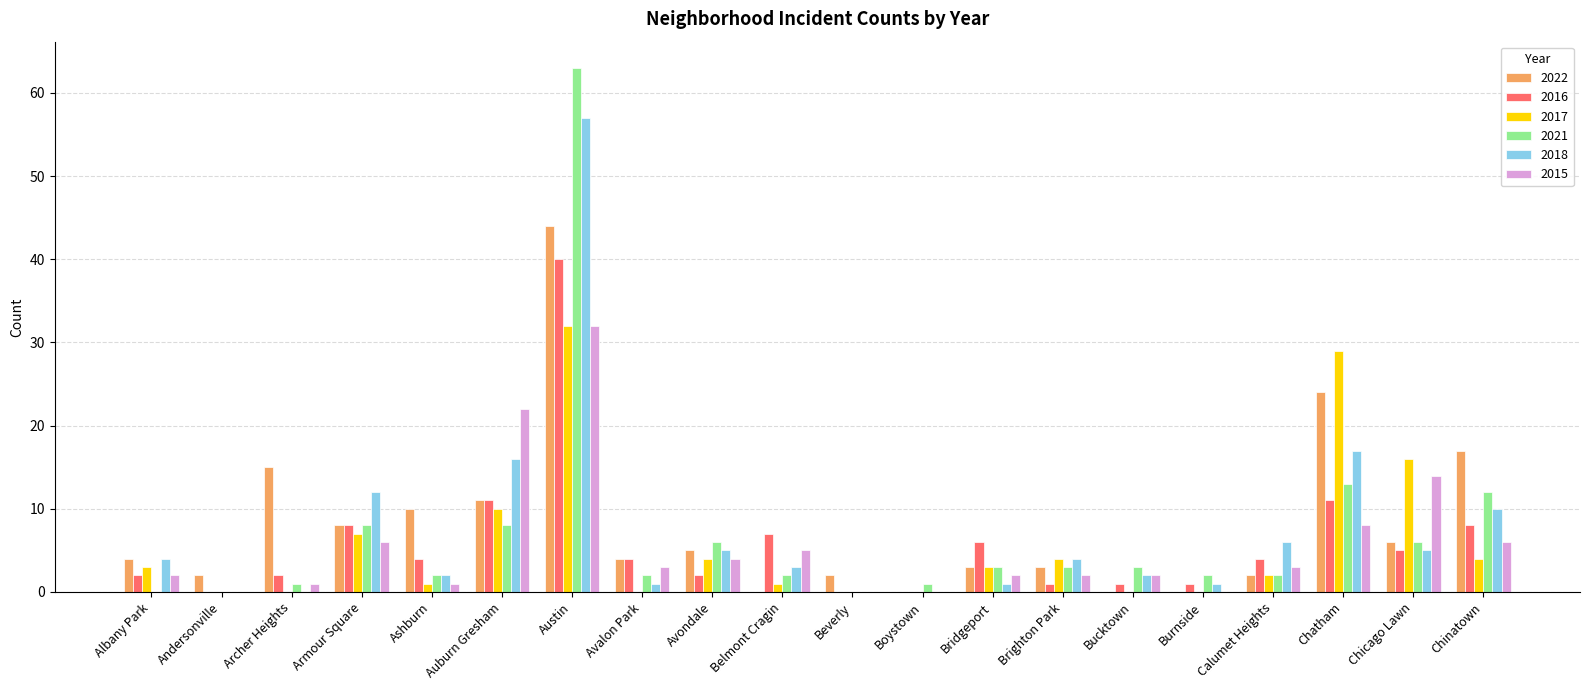

At which category is the sum across all series the highest?

Austin